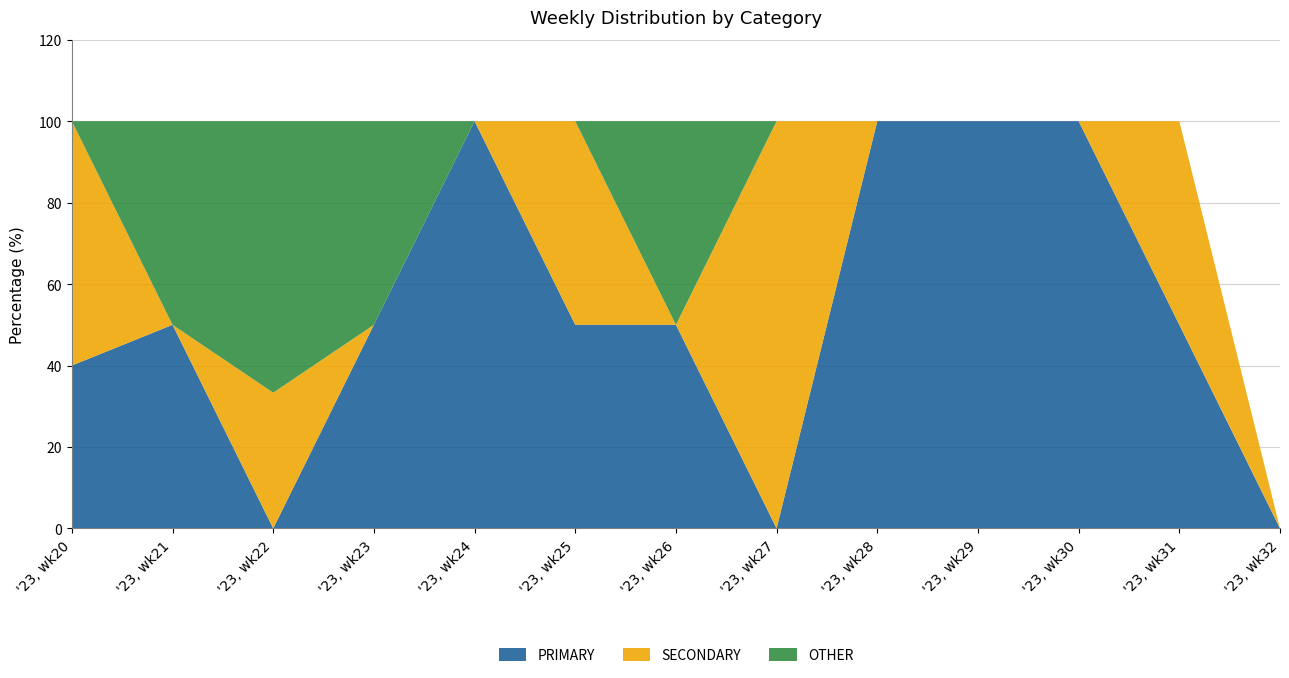

Reading right to left, what are all the values shown in this chart?

PRIMARY: 0.0	50.0	100.0	100.0	100.0	0.0	50.0	50.0	100.0	50.0	0.0	50.0	40.0
SECONDARY: 0.0	50.0	0.0	0.0	0.0	100.0	0.0	50.0	0.0	0.0	33.3	0.0	60.0
OTHER: 0.0	0.0	0.0	0.0	0.0	0.0	50.0	0.0	0.0	50.0	66.7	50.0	0.0